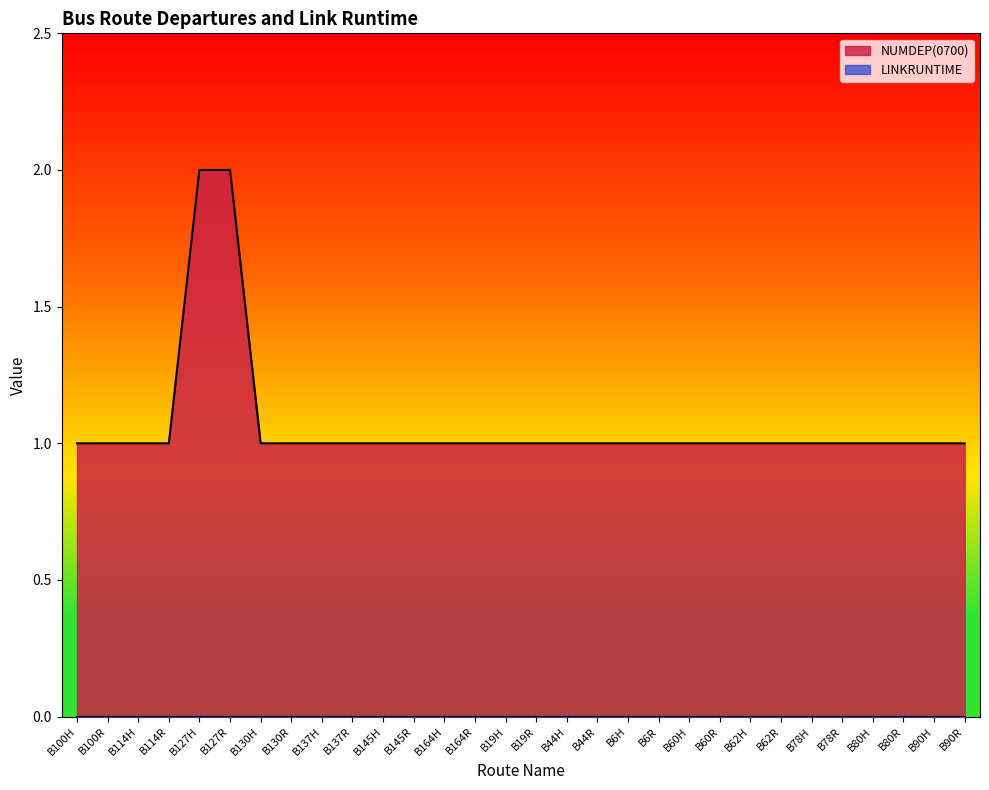

Approximately how many times larger is the value at B114R compared to B145H?

1.0